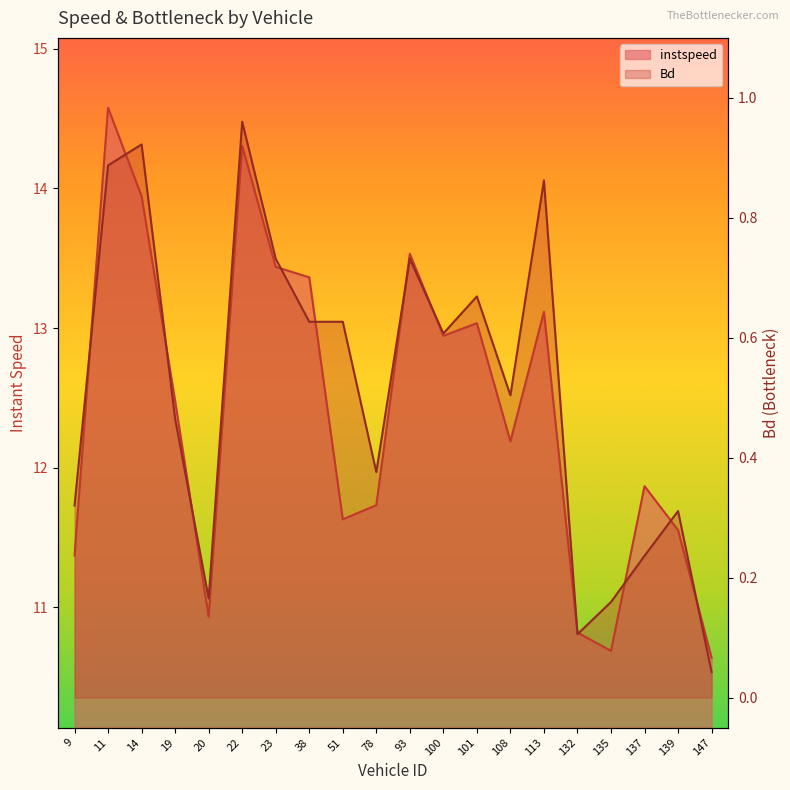

In Bd, how many points are higher than both neighbors (excluding endpoints)?

6